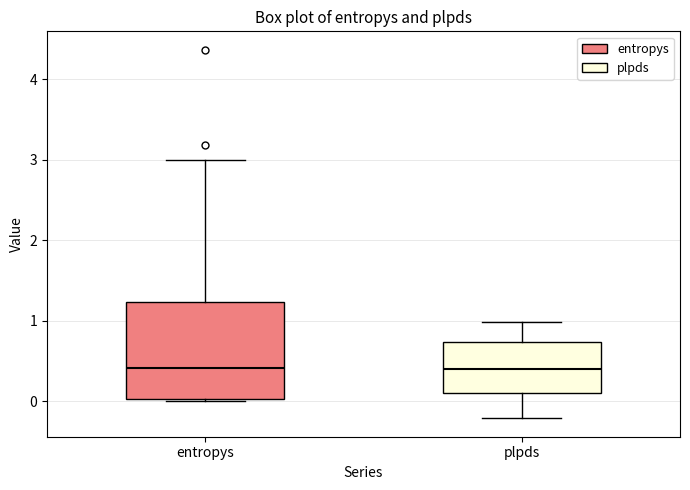

Where is the lower edge of the box for plpds on the y-axis? The values are not printed on the chart, so give them approximately, as read against the axis.

0.1